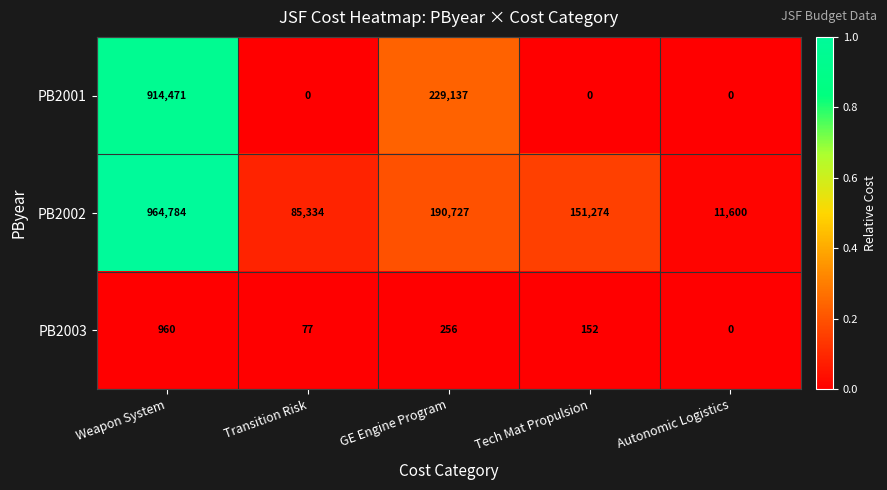

True or false: PB2003 has a value of 960 at Weapon System.

True